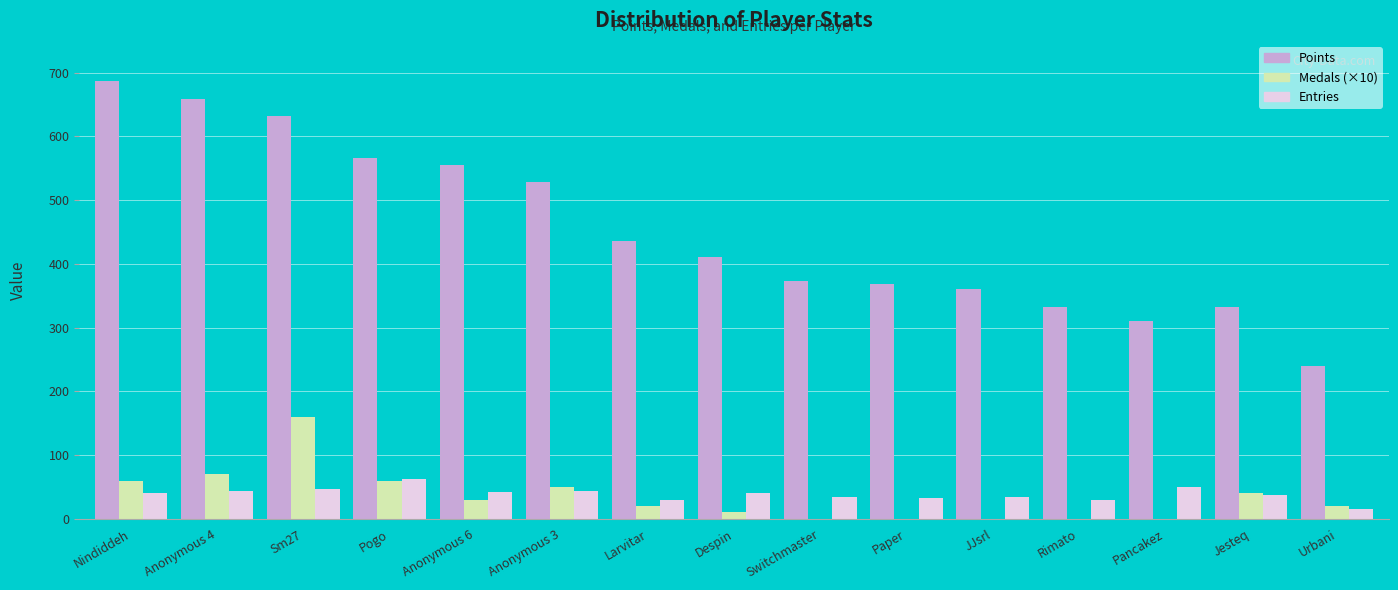

Count the number of categories in the chart.

15